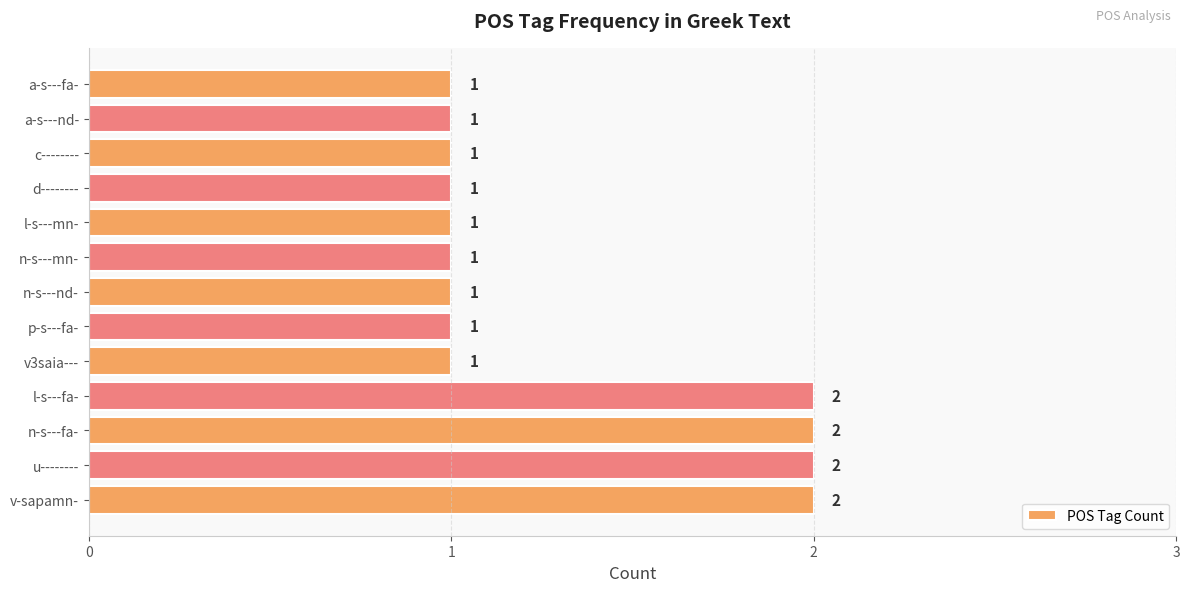

The value at v-sapamn- is 1. True or false?

False